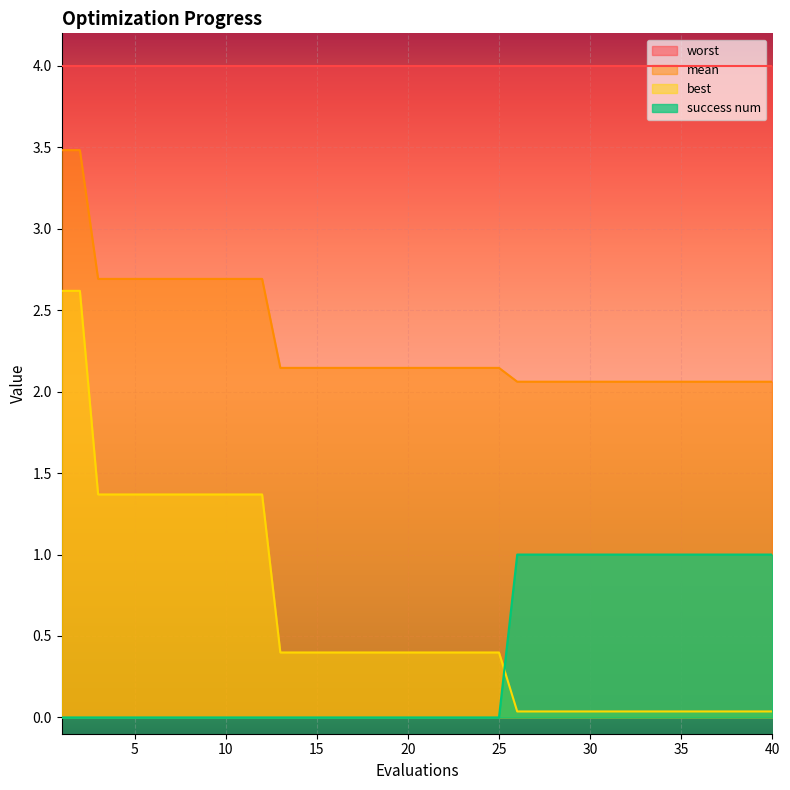

True or false: mean and success num intersect in this chart.

False